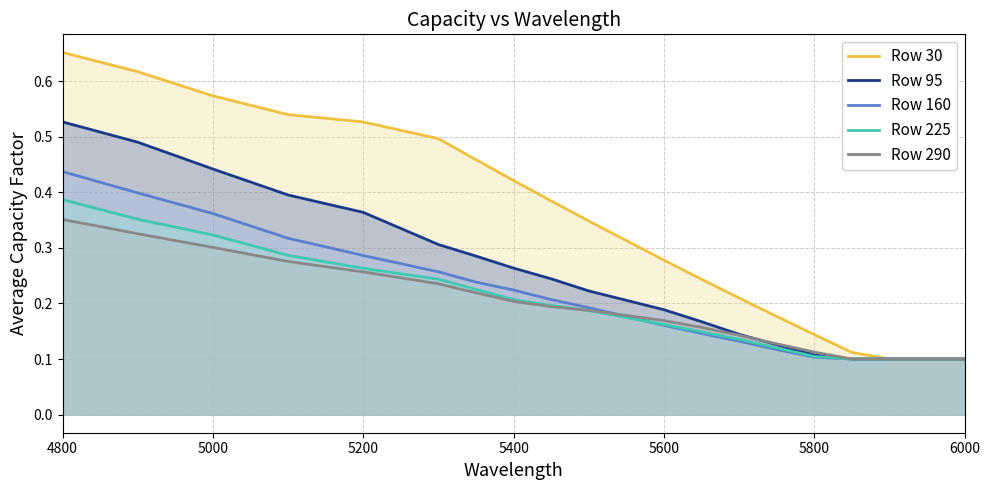

True or false: Row 290 and Row 225 intersect in this chart.

True